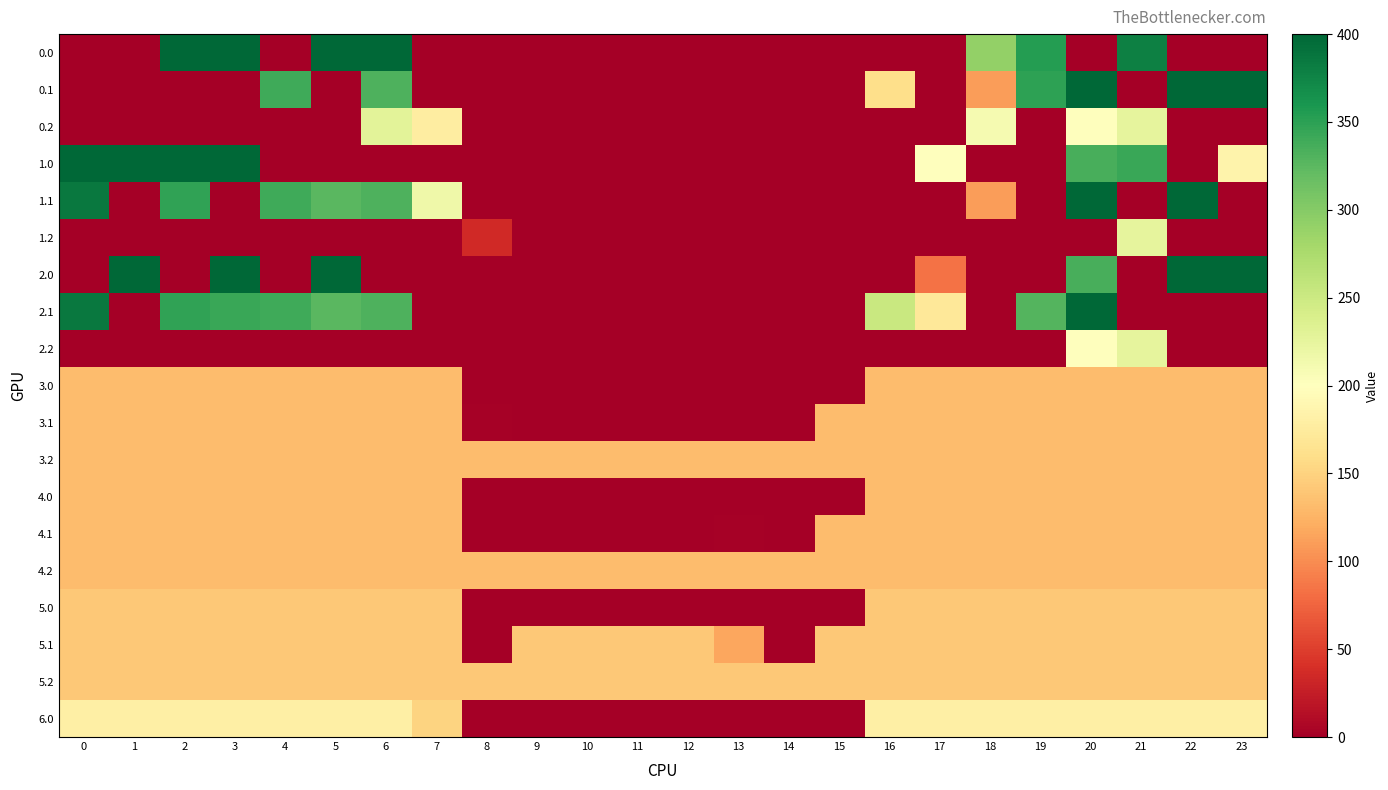

At 14, list the series in order from smallest to largest.

0.0, 0.1, 0.2, 1.0, 1.1, 1.2, 2.0, 2.1, 2.2, 3.0, 3.1, 4.0, 4.1, 5.0, 5.1, 6.0, 3.2, 4.2, 5.2